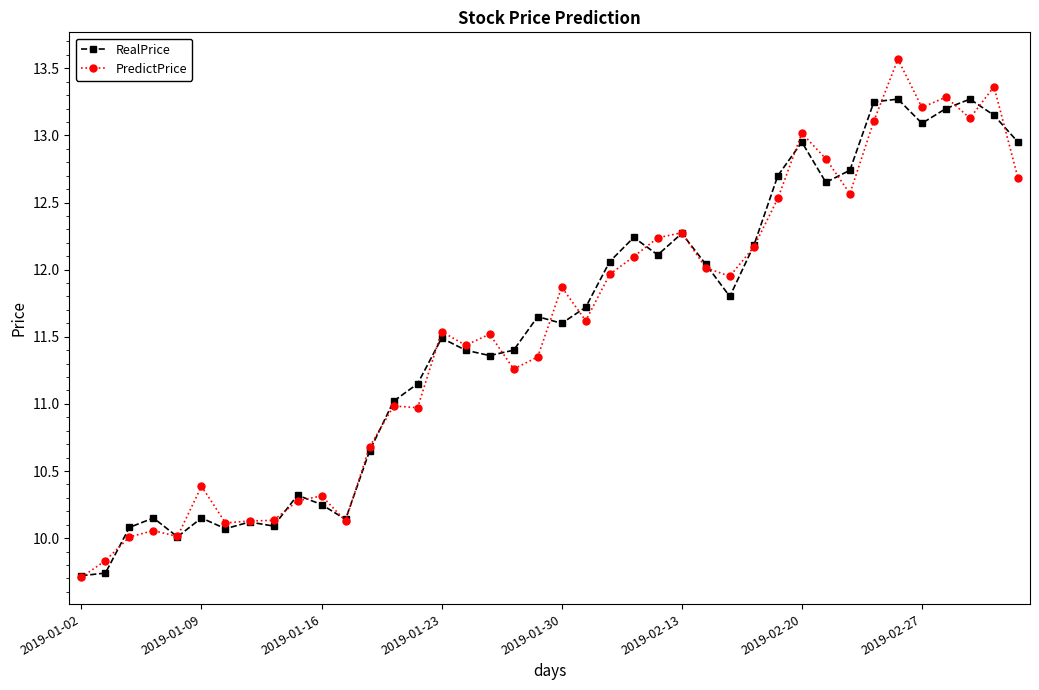

What is the value of the RealPrice point at the 2nd from the left?

9.7